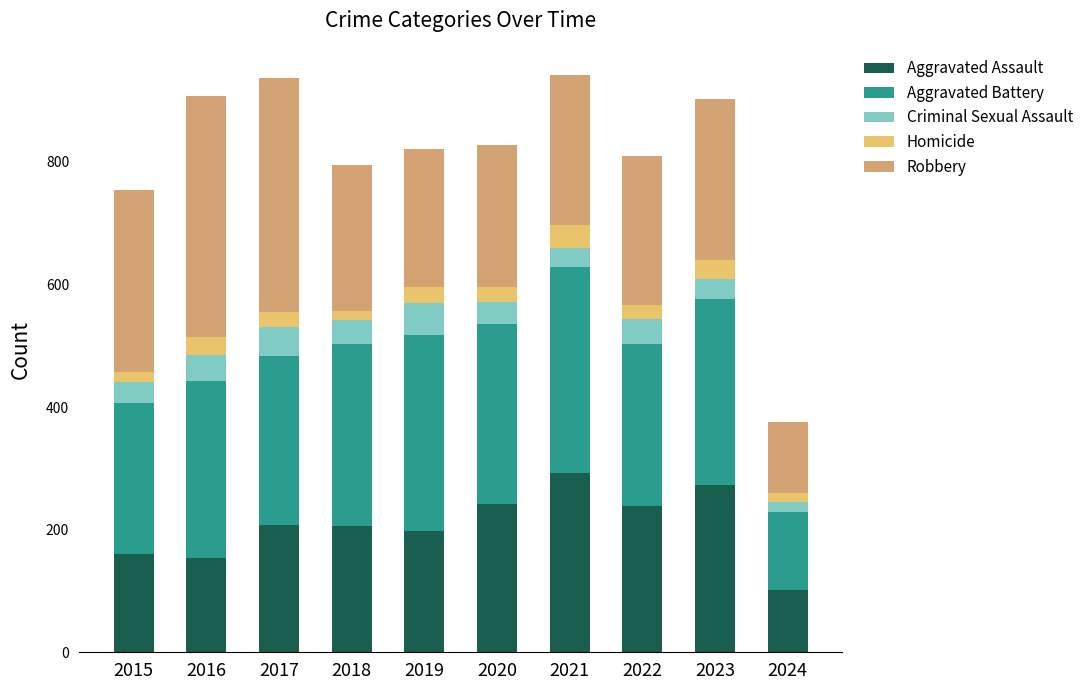

What is the total value across all series at 2019?

820